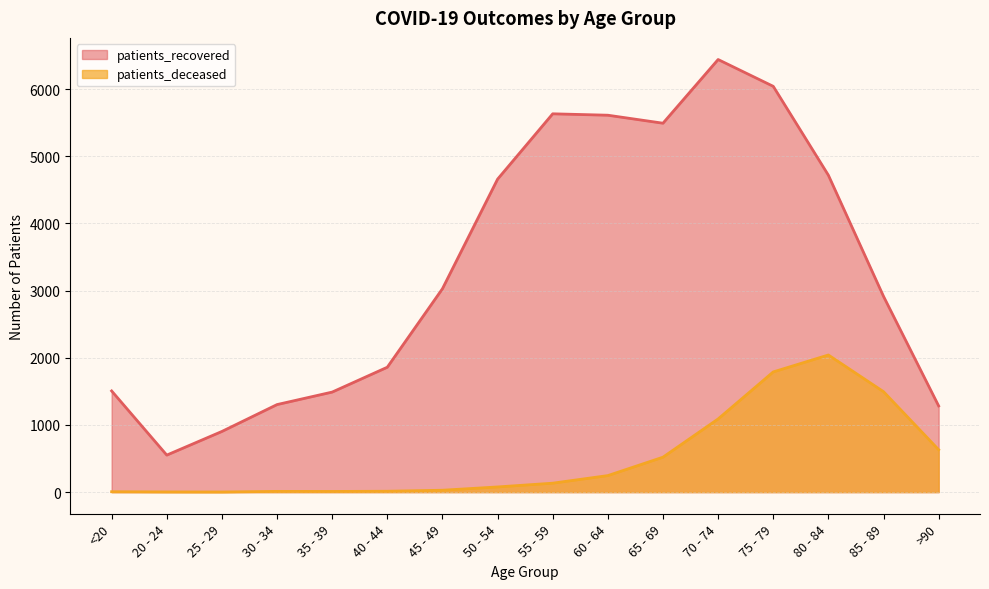

How many interior local peaks does the patients_recovered series have?

2